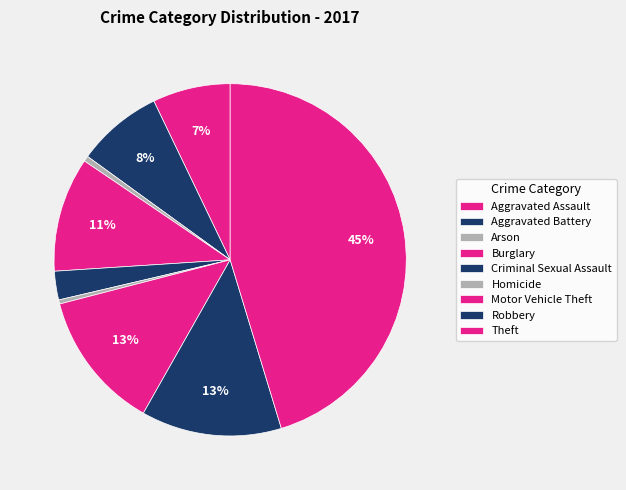

How many slices are in this pie chart?

9